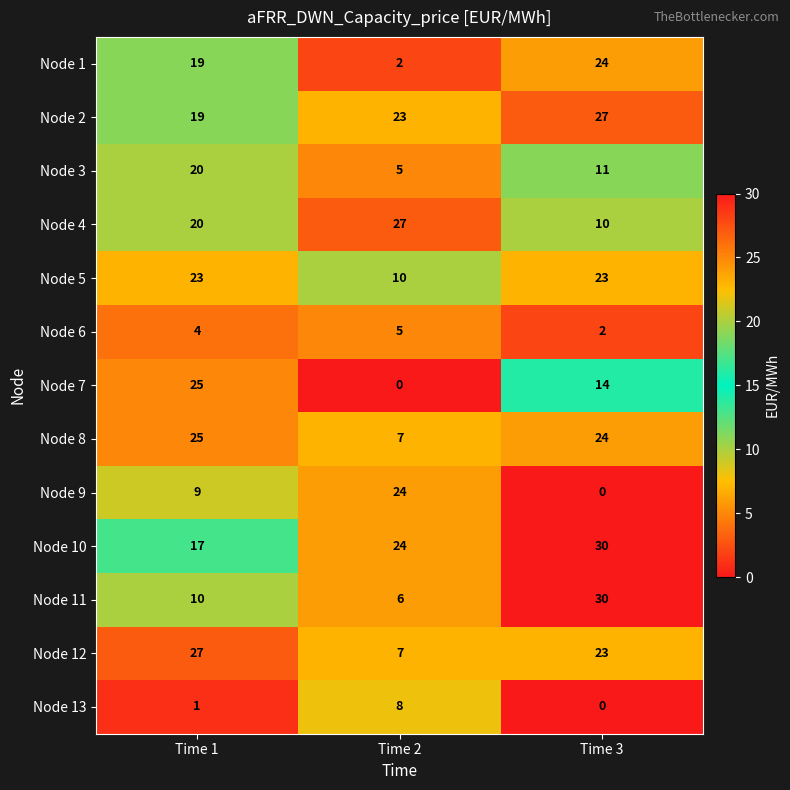

True or false: Node 2 has a value of 23 at Time 2.

True